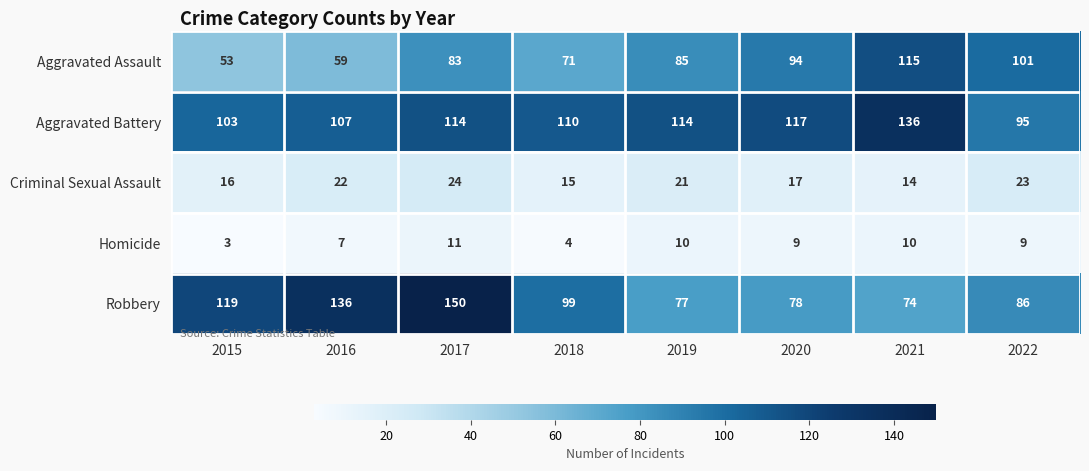

True or false: Aggravated Assault has a value of 94 at 2020.

True